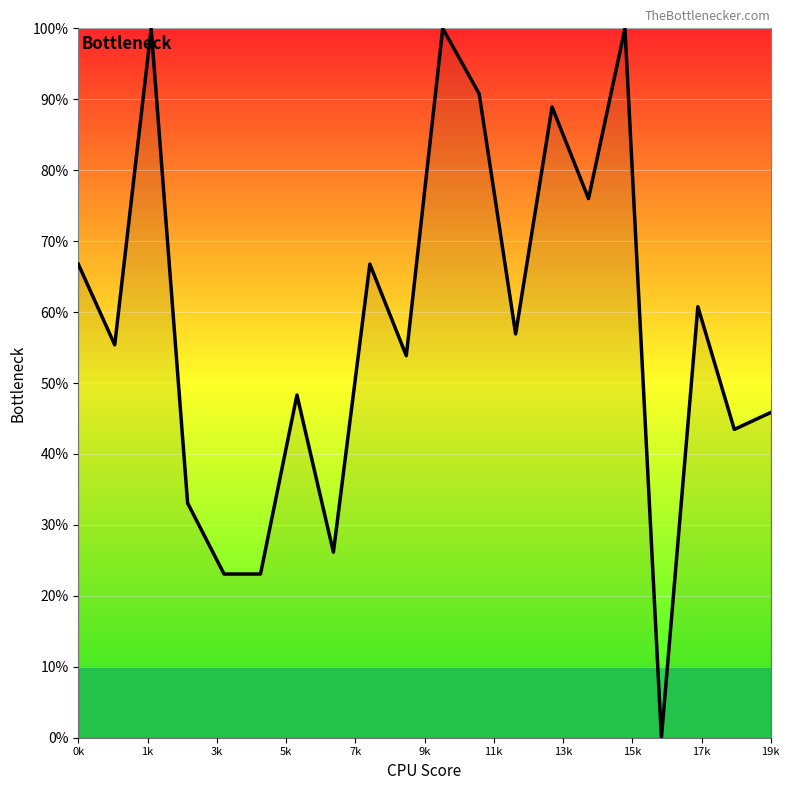

What is the difference between the maximum and minimum values?

100.0